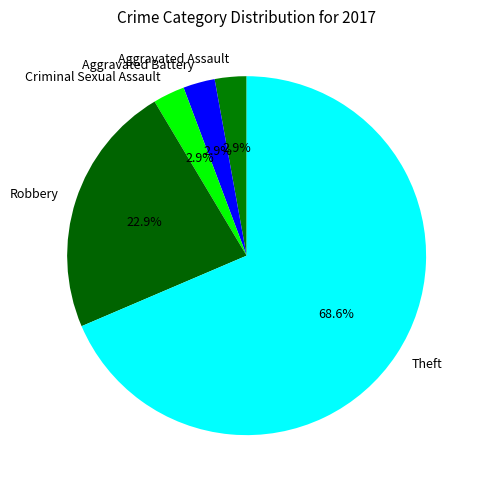

Is Theft the majority of the pie?

Yes